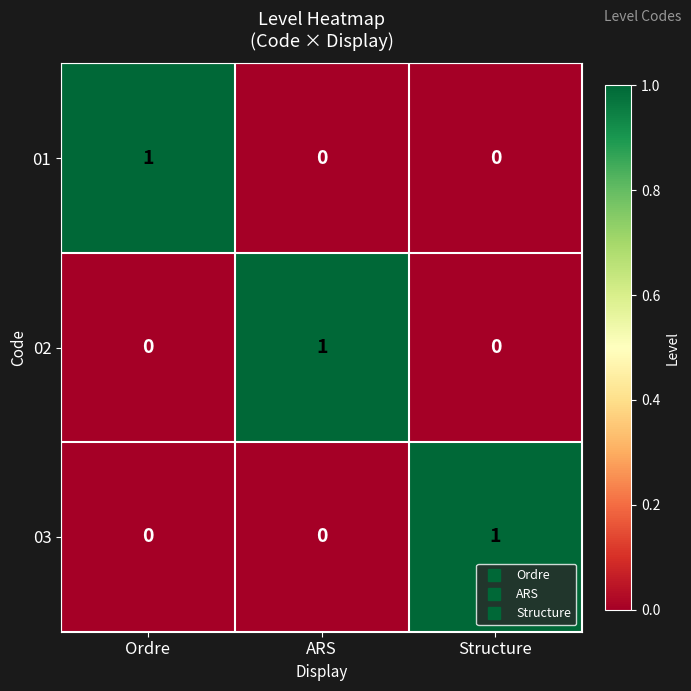

Count the 01 values in the range 0 to 1.

3